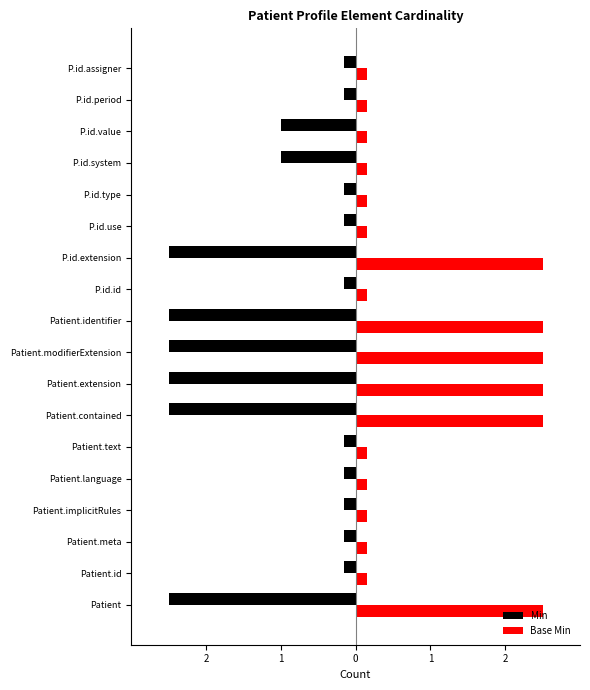

The value of Min at P.id.assigner is 0.0. True or false?

True